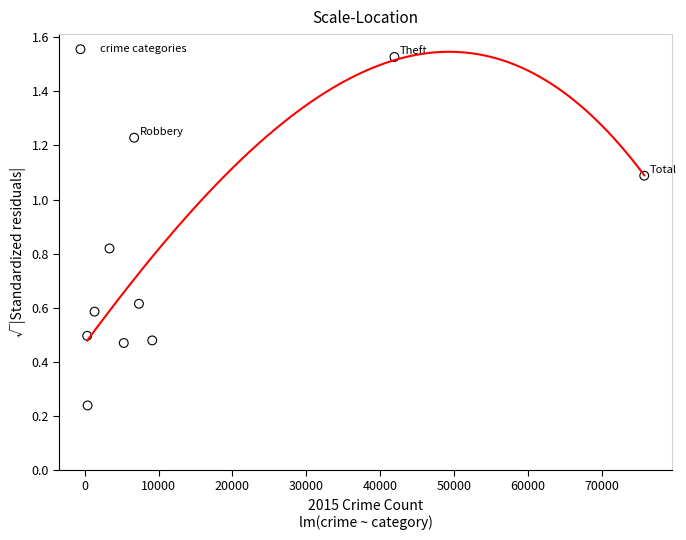

What is the range of X values (max minus min)?

75454.0